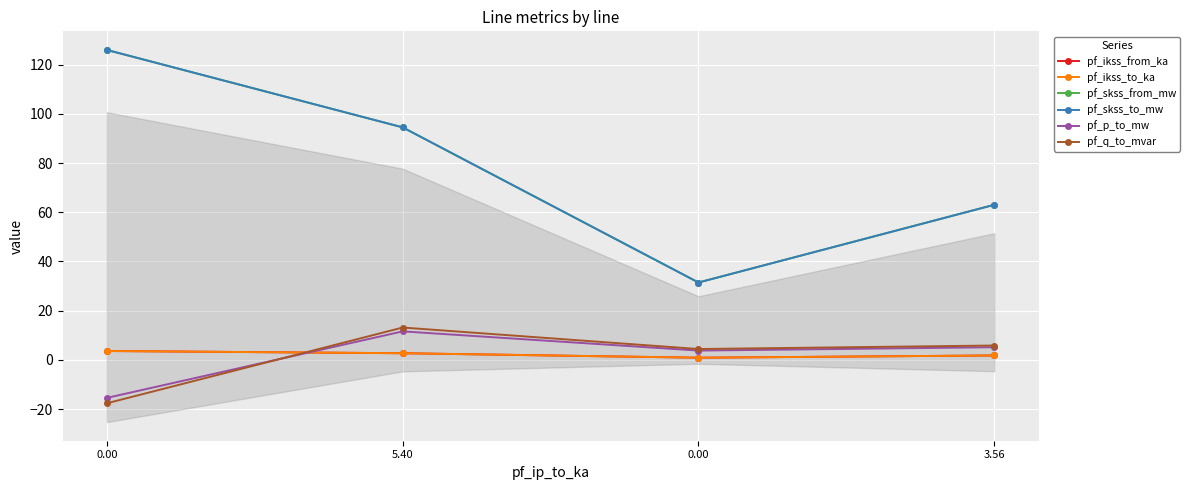

What are all the series names shown in the legend?

pf_ikss_from_ka, pf_ikss_to_ka, pf_skss_from_mw, pf_skss_to_mw, pf_p_to_mw, pf_q_to_mvar